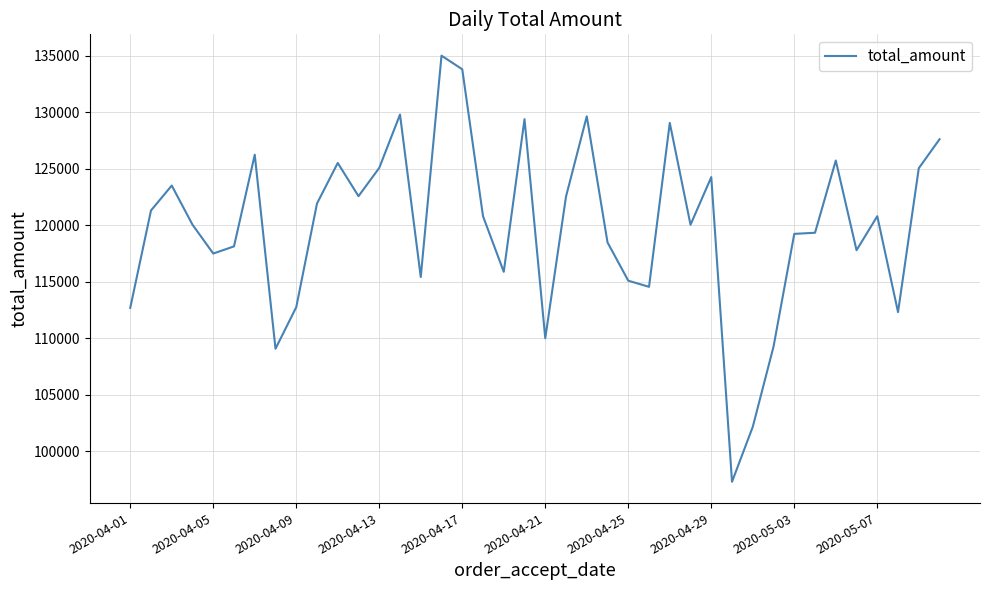

What is the difference between the maximum and minimum values?

37737